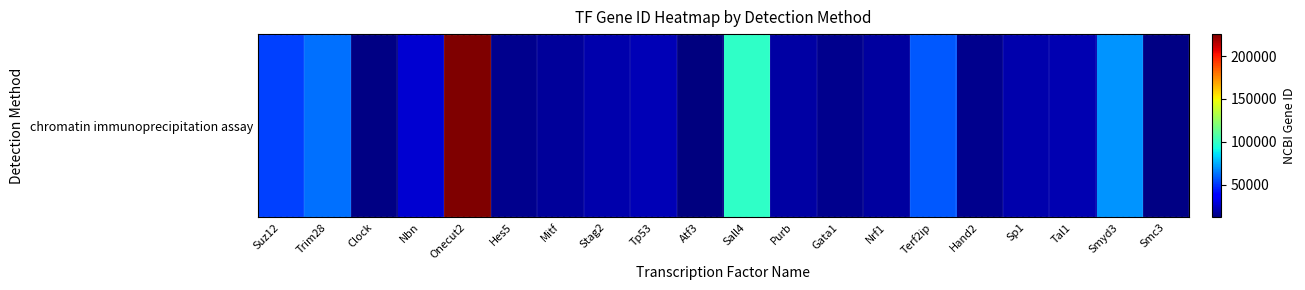

List the labels in order of value, largest first.

Onecut2, Sall4, Smyd3, Trim28, Terf2ip, Suz12, Nbn, Tp53, Tal1, Stag2, Sp1, Purb, Nrf1, Mitf, Hes5, Hand2, Gata1, Smc3, Clock, Atf3